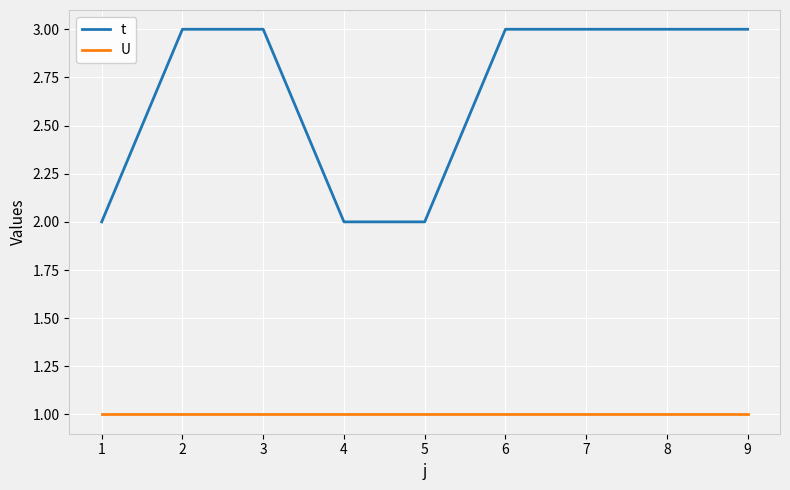

Count the number of data series in this chart.

2